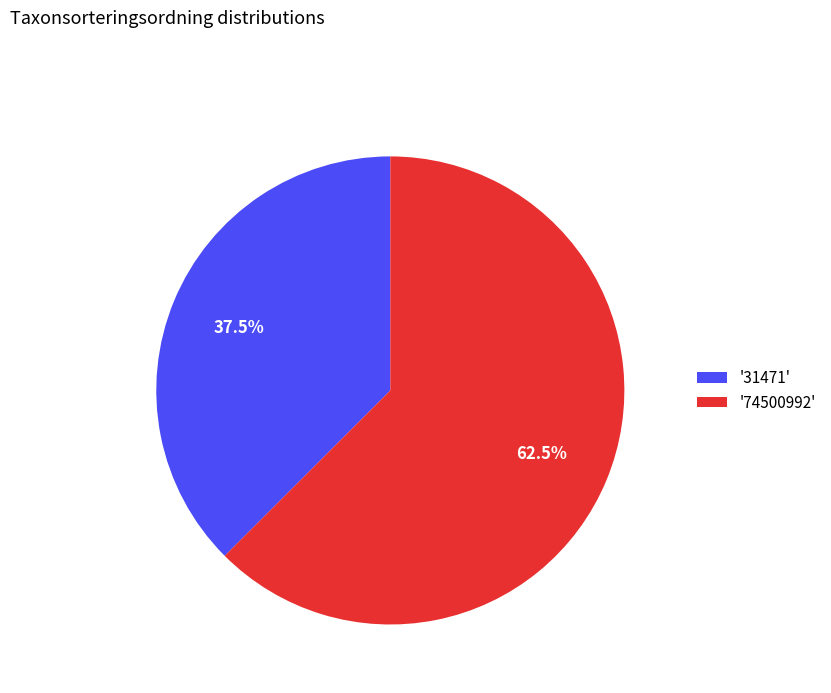

Is there any slice that represents more than half of the pie?

Yes